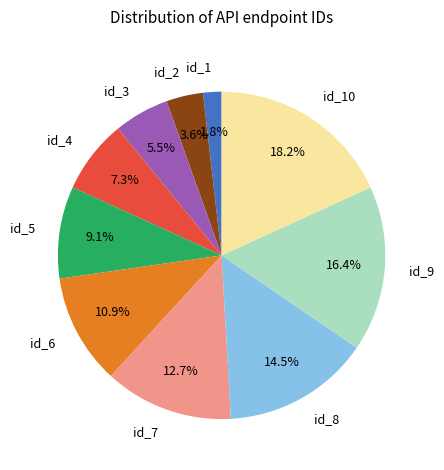

What percentage is the id_5 slice, to the nearest percent?

9%